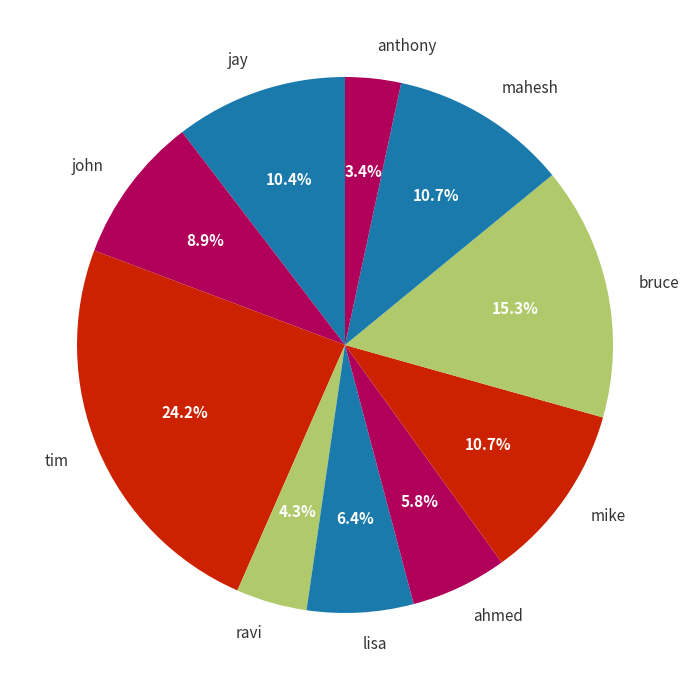

Count the number of slices in the pie.

10